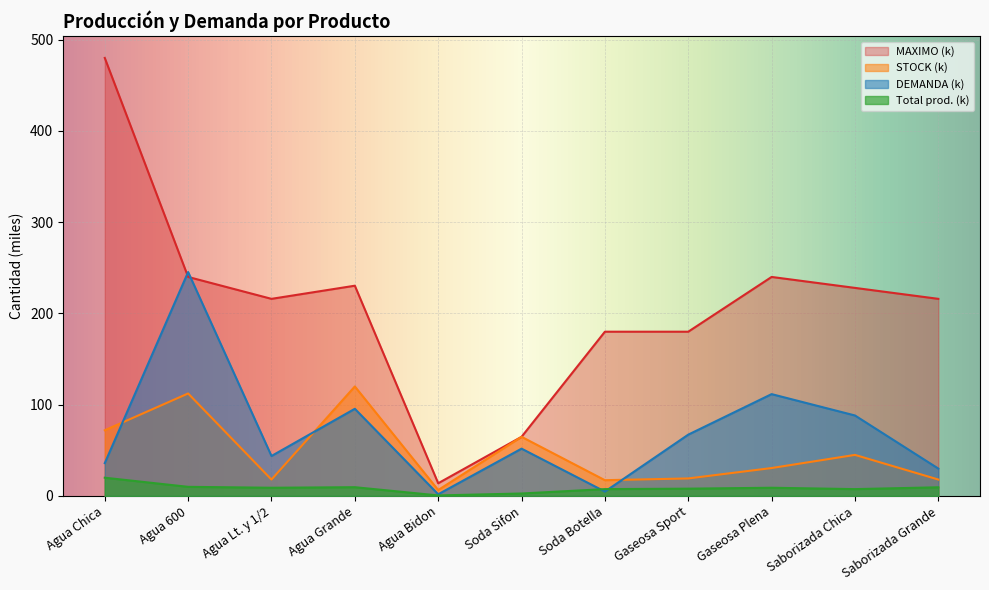

What is the difference between the maximum and minimum values in the DEMANDA series?

243.5